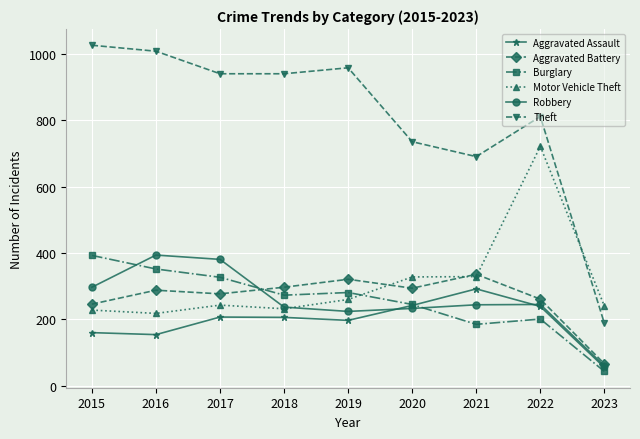

True or false: Theft has more than 0 interior local peaks.

True